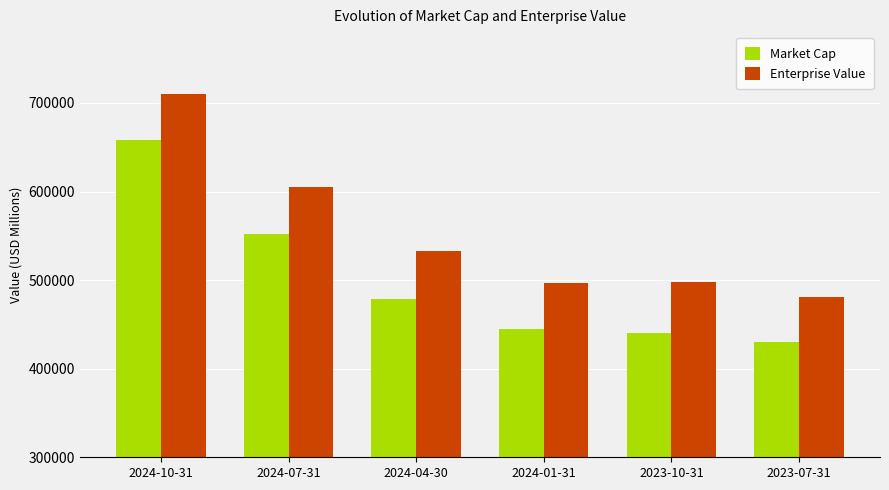

At 2023-10-31, list the series in order from largest to smallest.

Enterprise Value, Market Cap